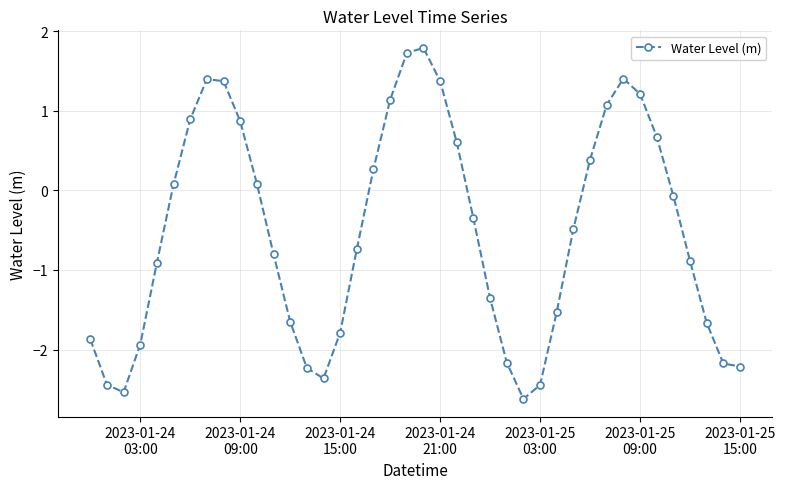

What is the sum of all values?

-20.8